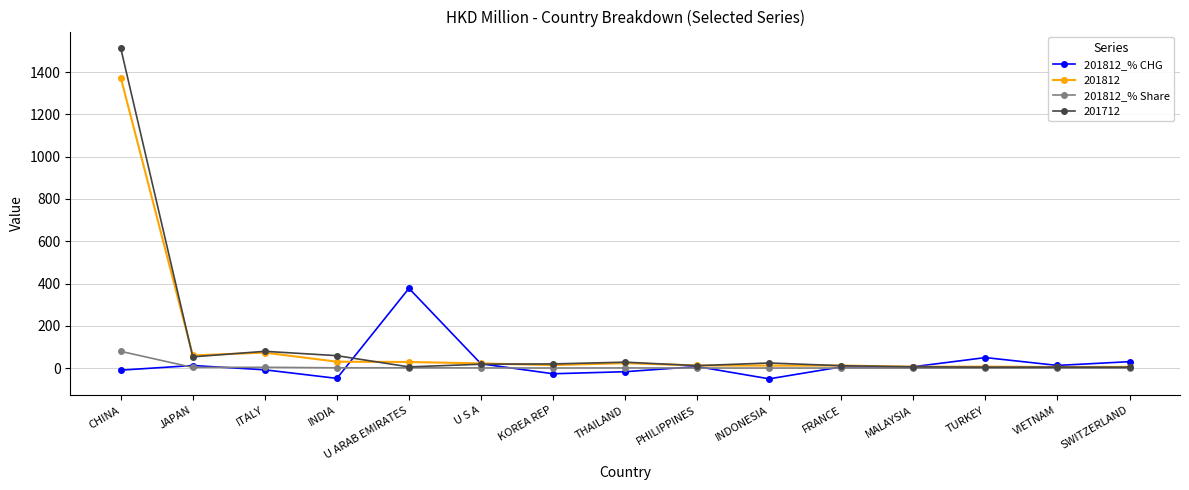

How many data points in 201812_% CHG are above 6?

9